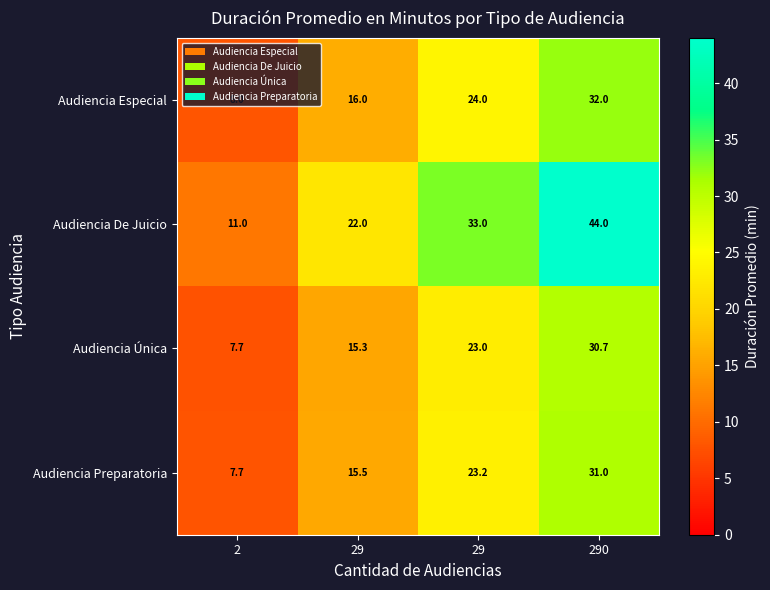

At which category is the sum across all series the highest?

290